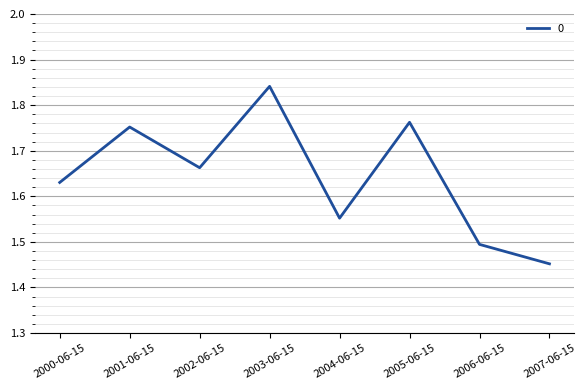

Is this an area chart (filled region under the line)?

No